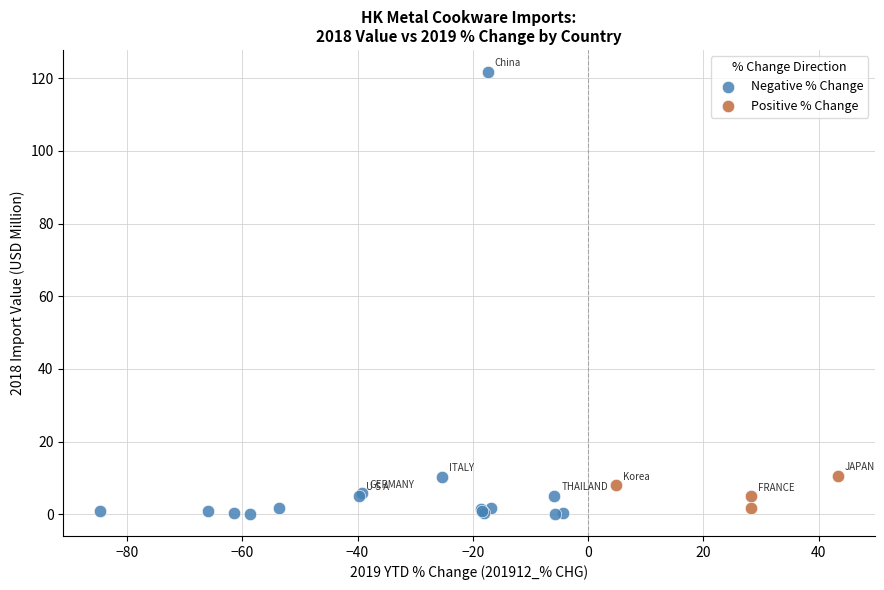

Which series contains the highest Y value?

Negative % Change